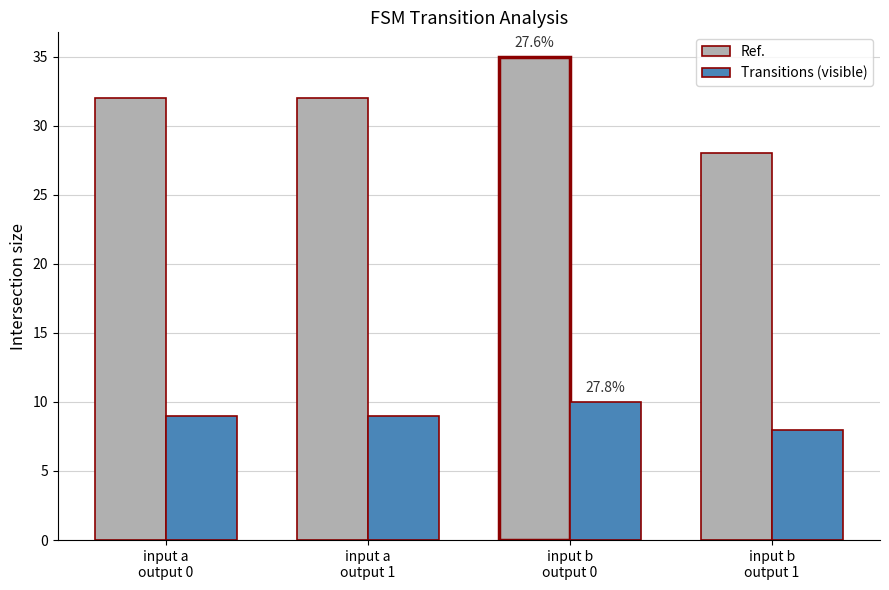

Rank the series by their average value, from highest to lowest.

Ref., Transitions (visible)